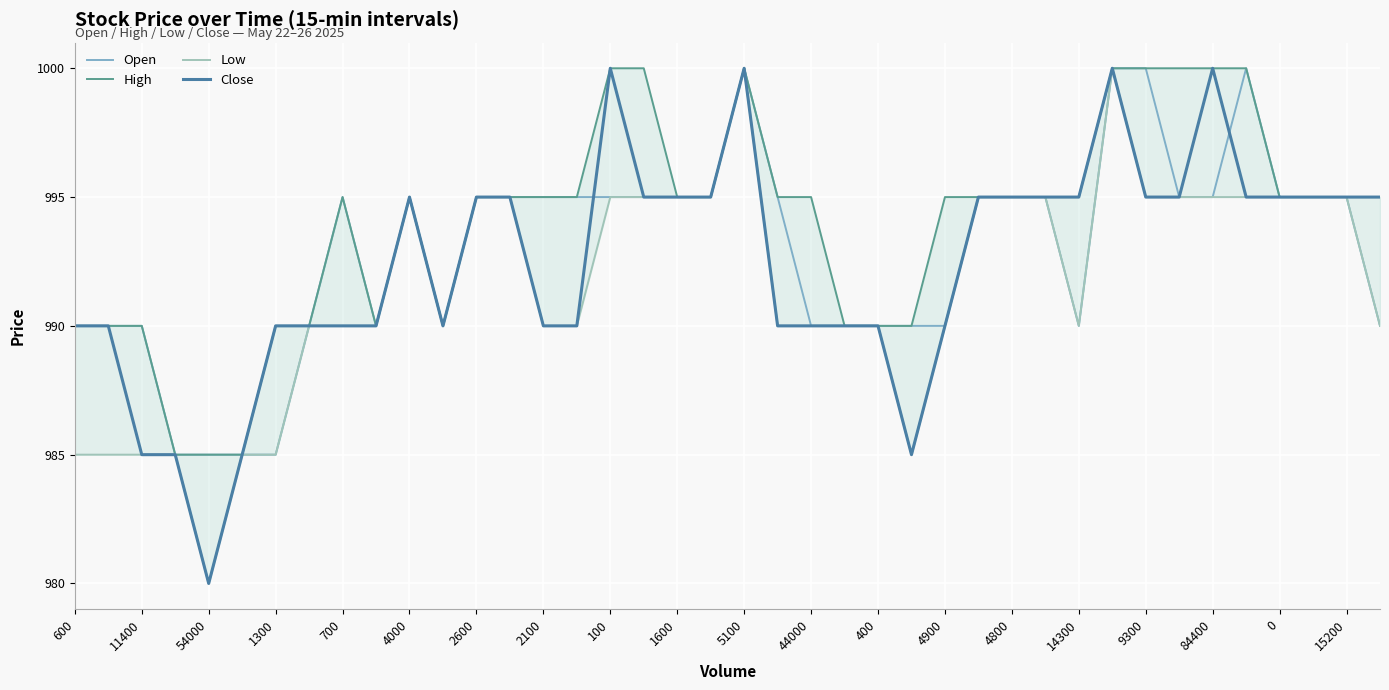

List the labels in order of High value, largest first.

9300, 84400, 20, 31, 32, 33, 34, 35, 100, 5100, 400, 4900, 4800, 14300, 0, 15200, 21, 22, 26, 27, 28, 29, 30, 36, 37, 38, 39, 600, 11400, 54000, 2600, 2100, 1600, 44000, 23, 24, 25, 1300, 700, 4000